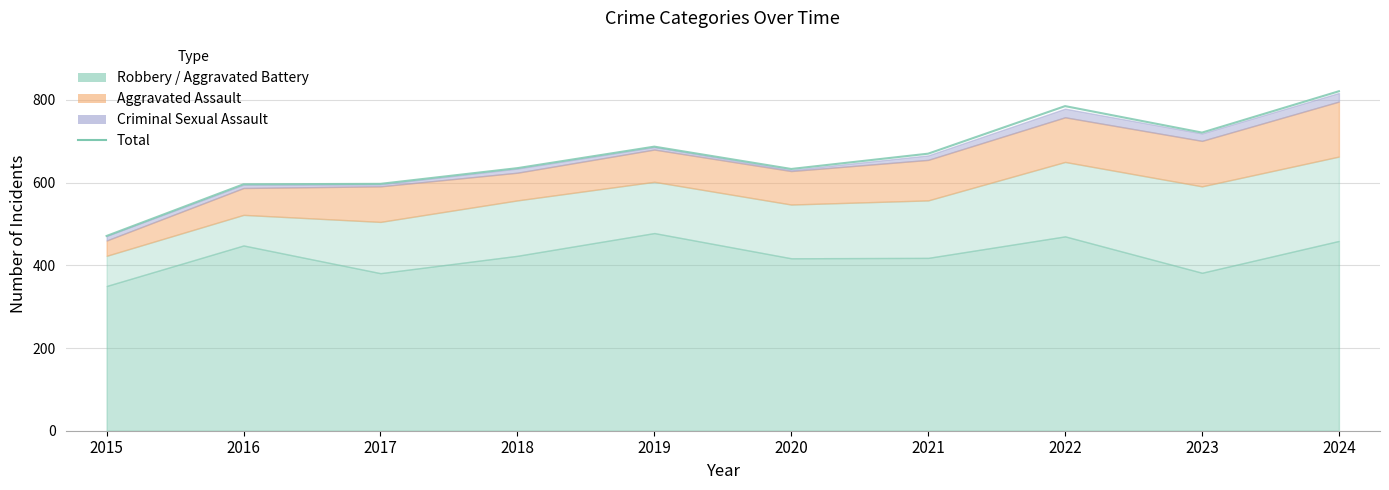

What is the value of the 6th point from the left?

633